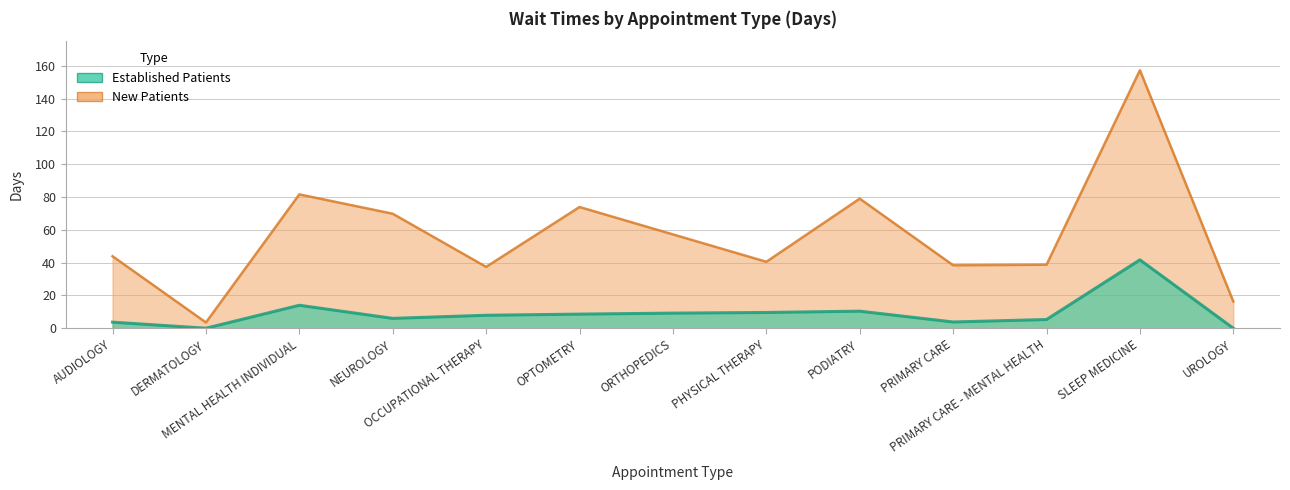

What is the sum of the EstablishedPatients values at PHYSICAL THERAPY and ORTHOPEDICS?

18.8